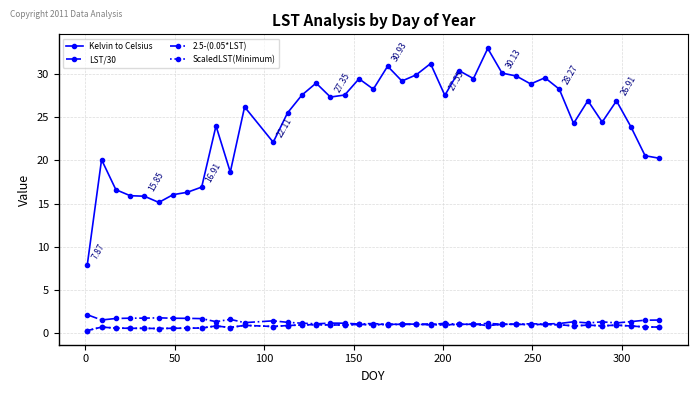

True or false: 2.5-(0.05*LST) and Kelvin to Celsius intersect in this chart.

False